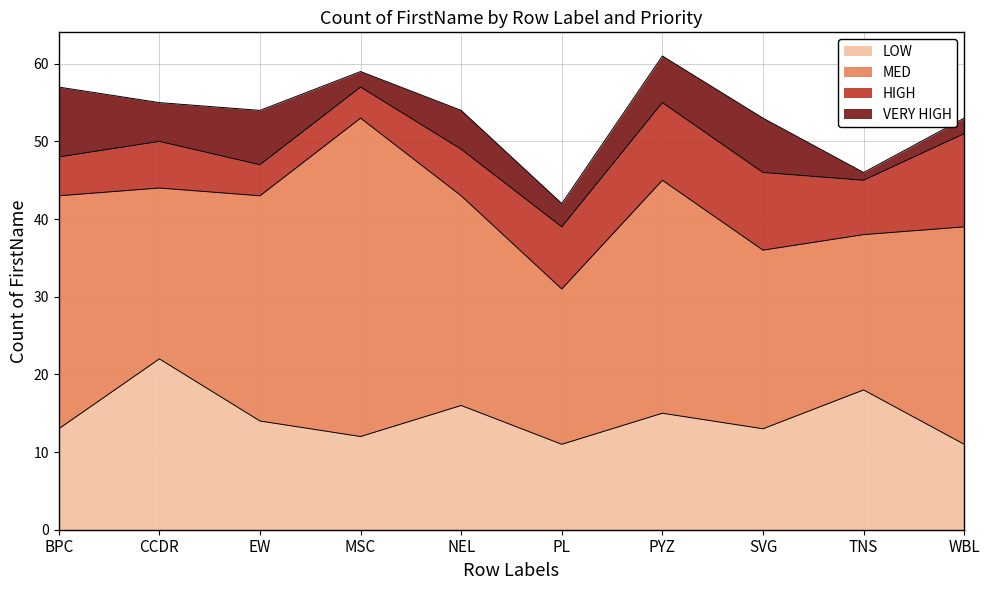

What are all the series names shown in the legend?

LOW, MED, HIGH, VERY HIGH